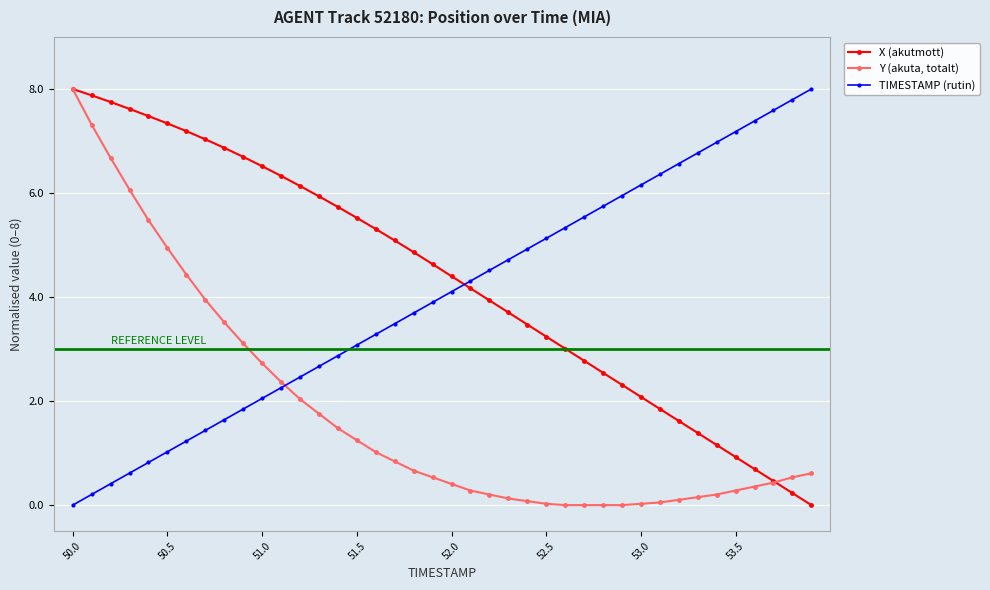

Count the number of data series in this chart.

3